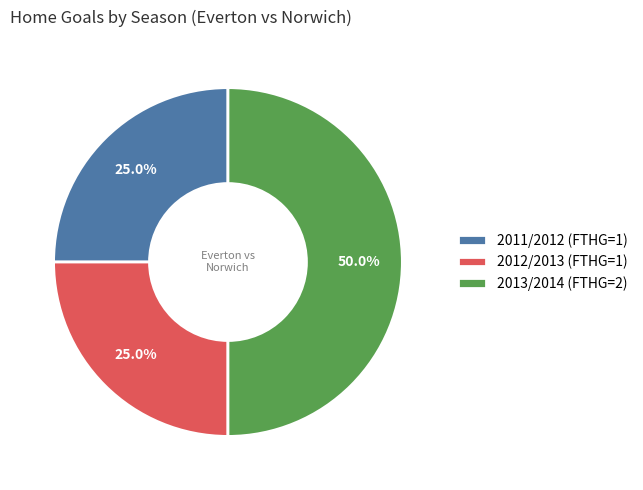

Which category has the biggest portion of the pie?

2013/2014